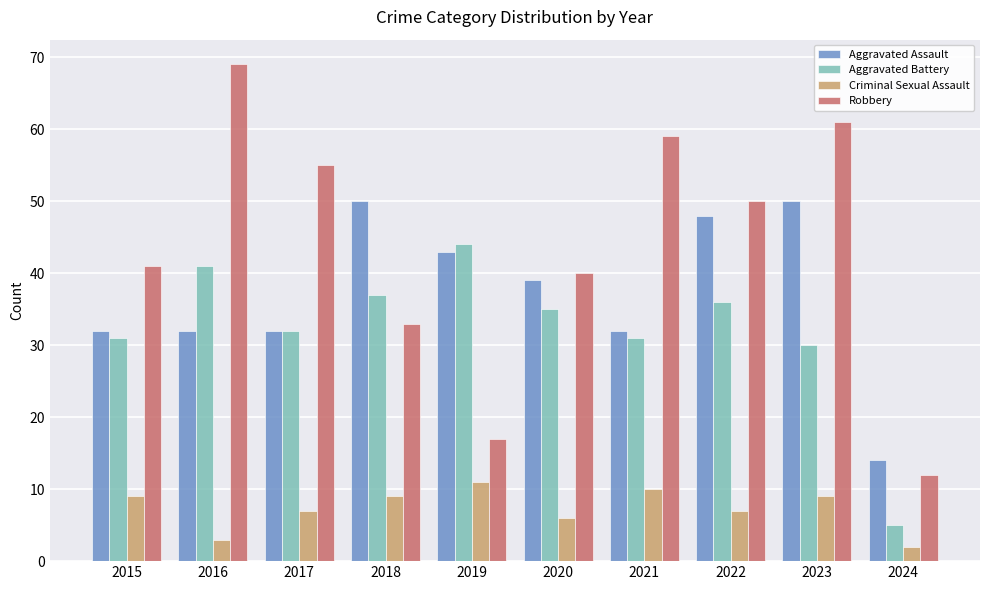

What is the difference between the maximum and minimum values in the Robbery series?

57